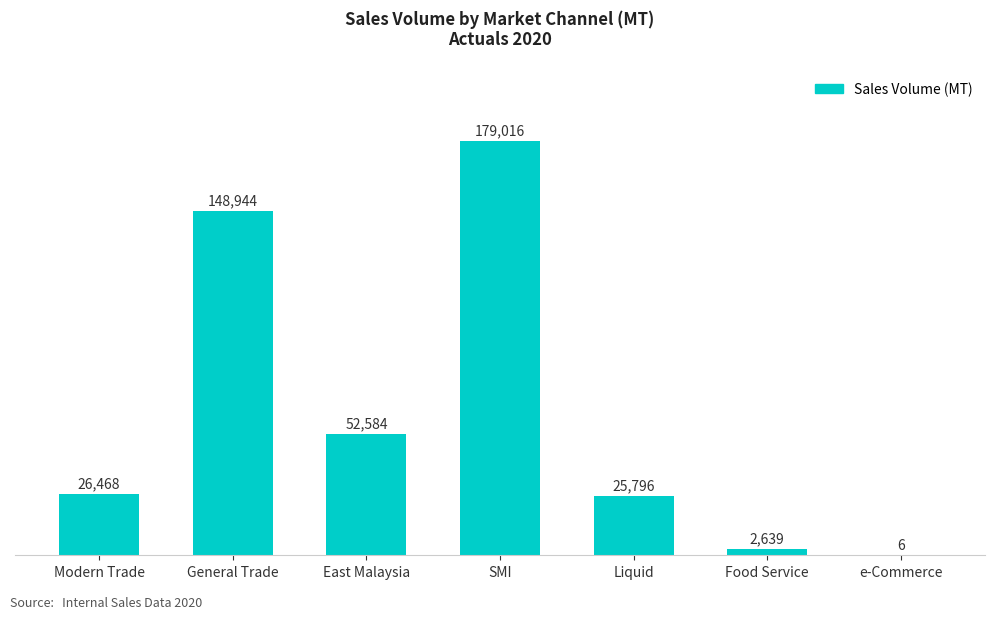

At which category does the chart reach its peak across all series?

SMI